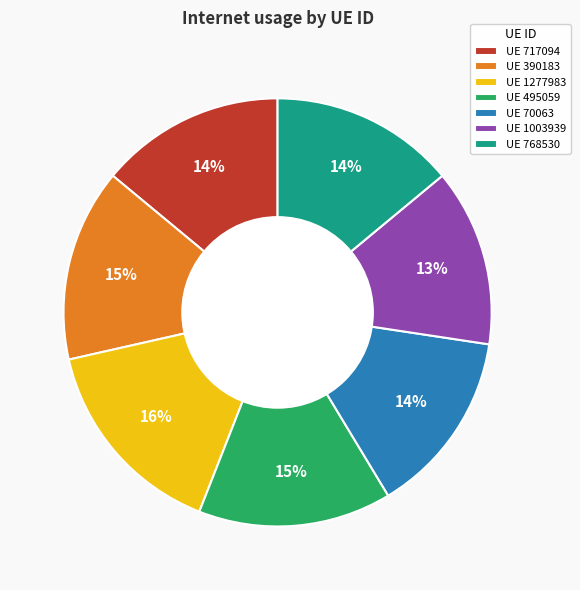

What percentage is the UE 495059 slice, to the nearest percent?

15%